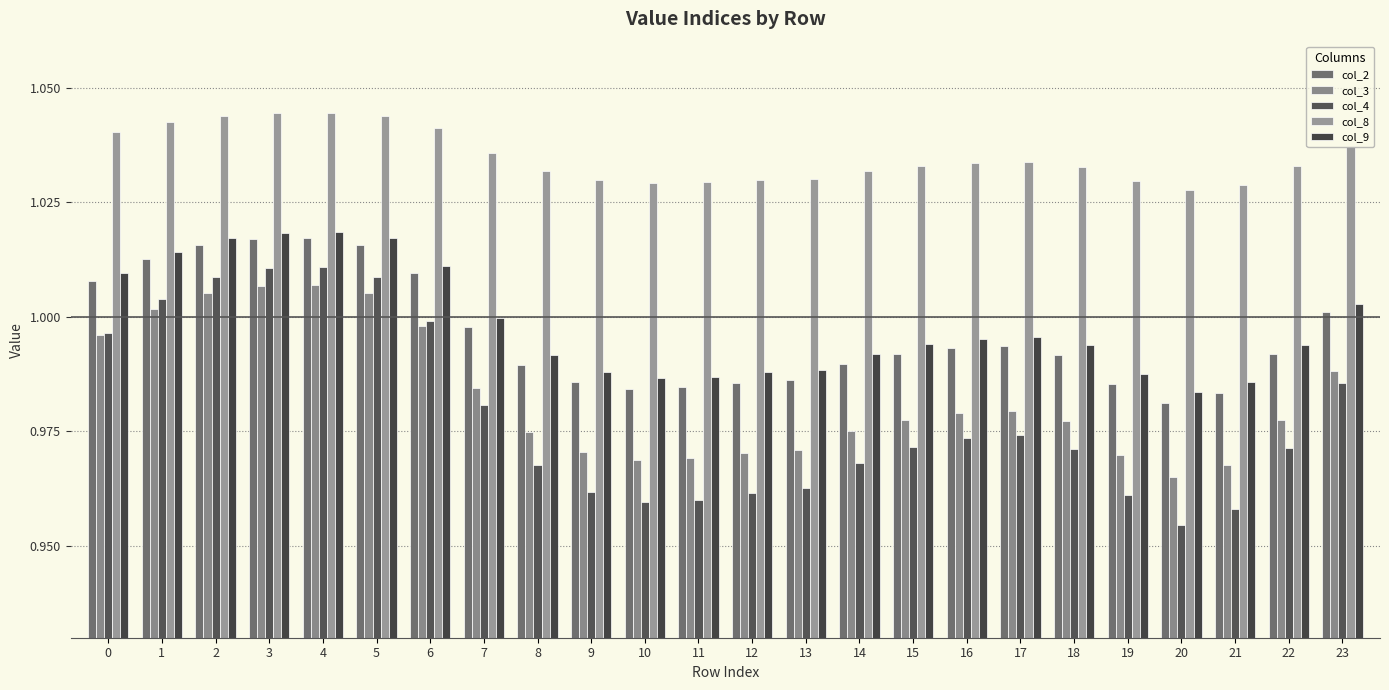

Which category has the lowest value in the col_9 series?

20